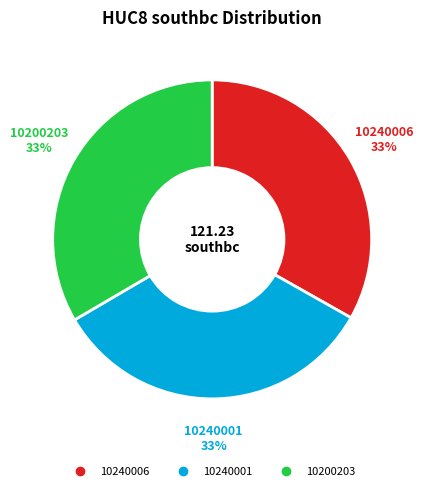

True or false: 10240001 accounts for 33% of the total.

True